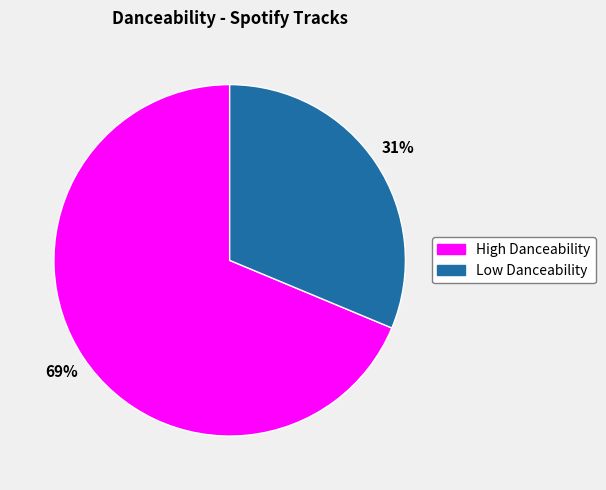

Which category accounts for the majority?

High Danceability